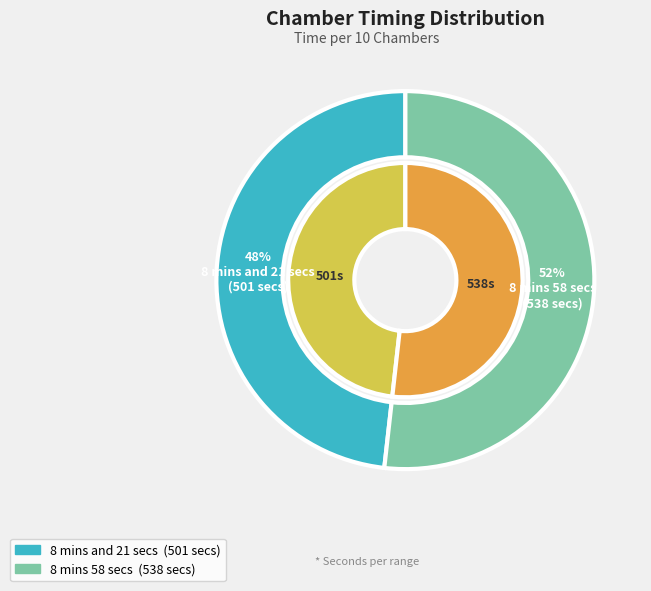

What is the largest slice in the pie chart?

8 mins 58 secs